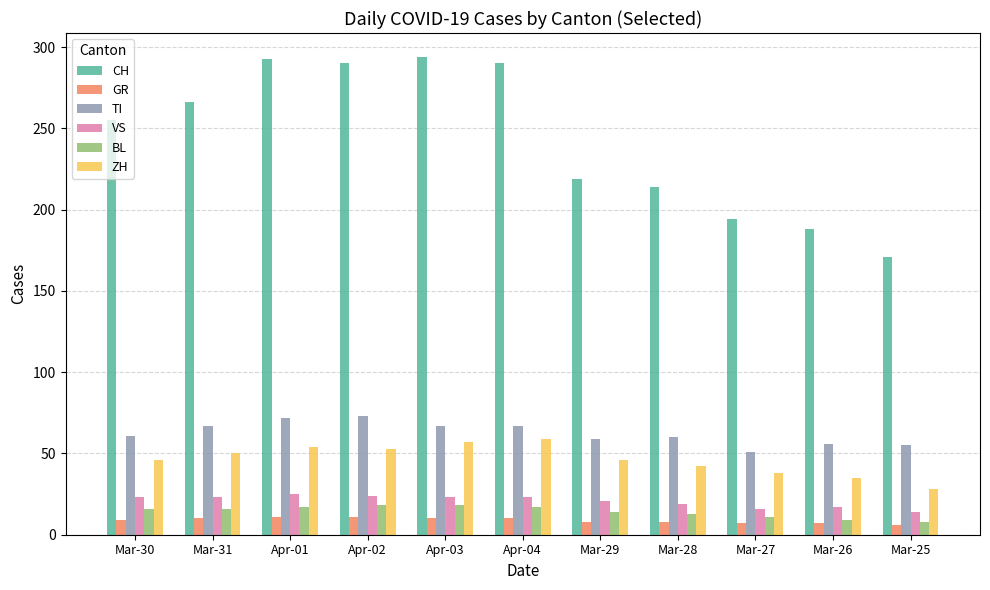

What is the difference between the highest and lowest values at Mar-27?

187